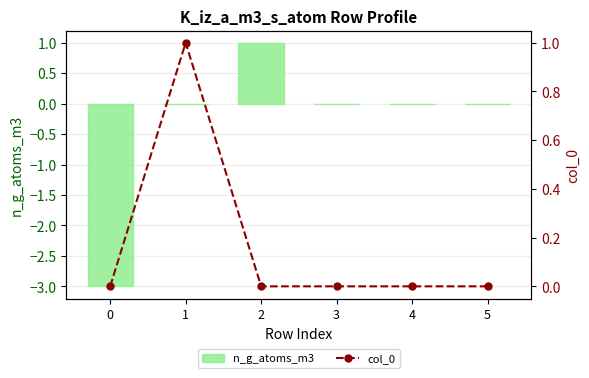

List the labels in order of col_0 value, largest first.

1, 0, 2, 3, 4, 5